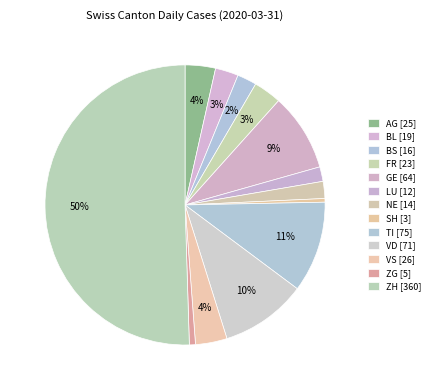

Is it true that GE is 20% of the pie?

False